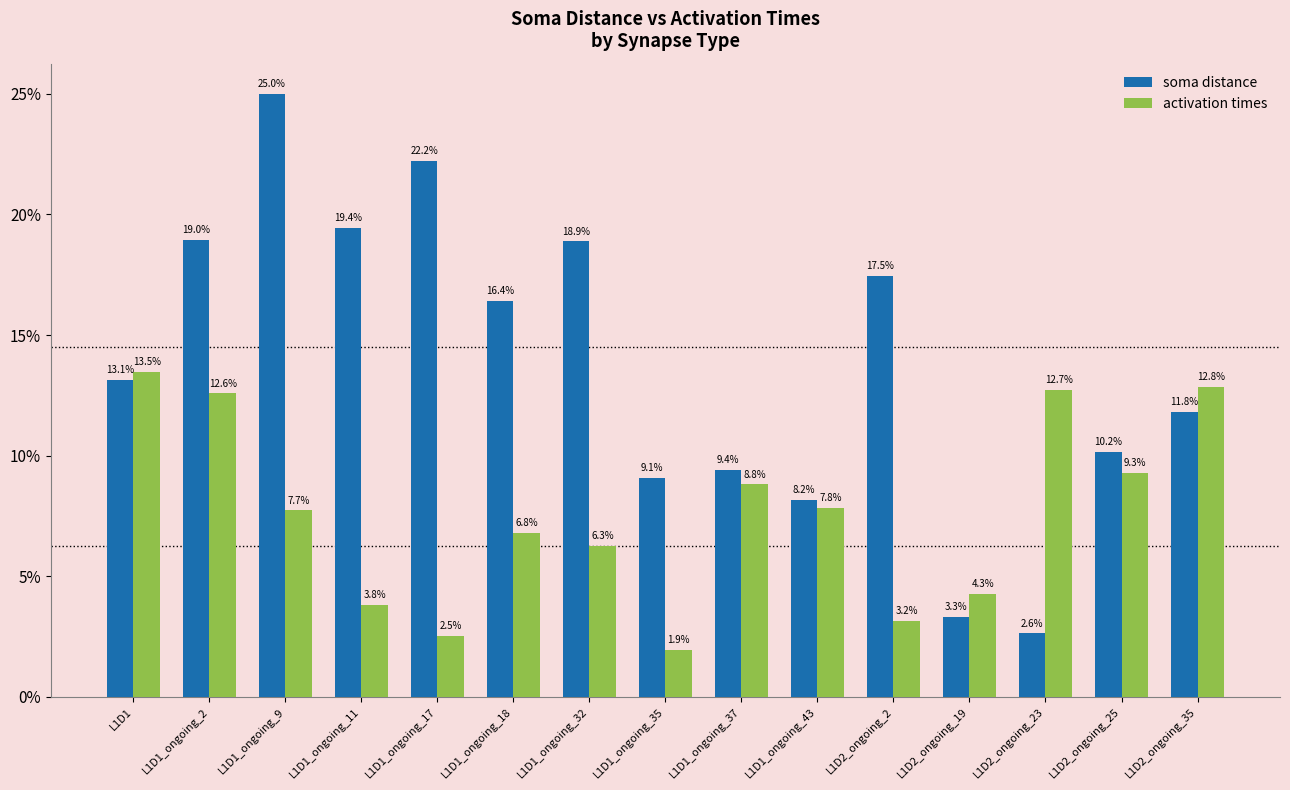

What is the total value across all series at L1D2_ongoing_2?

20.6